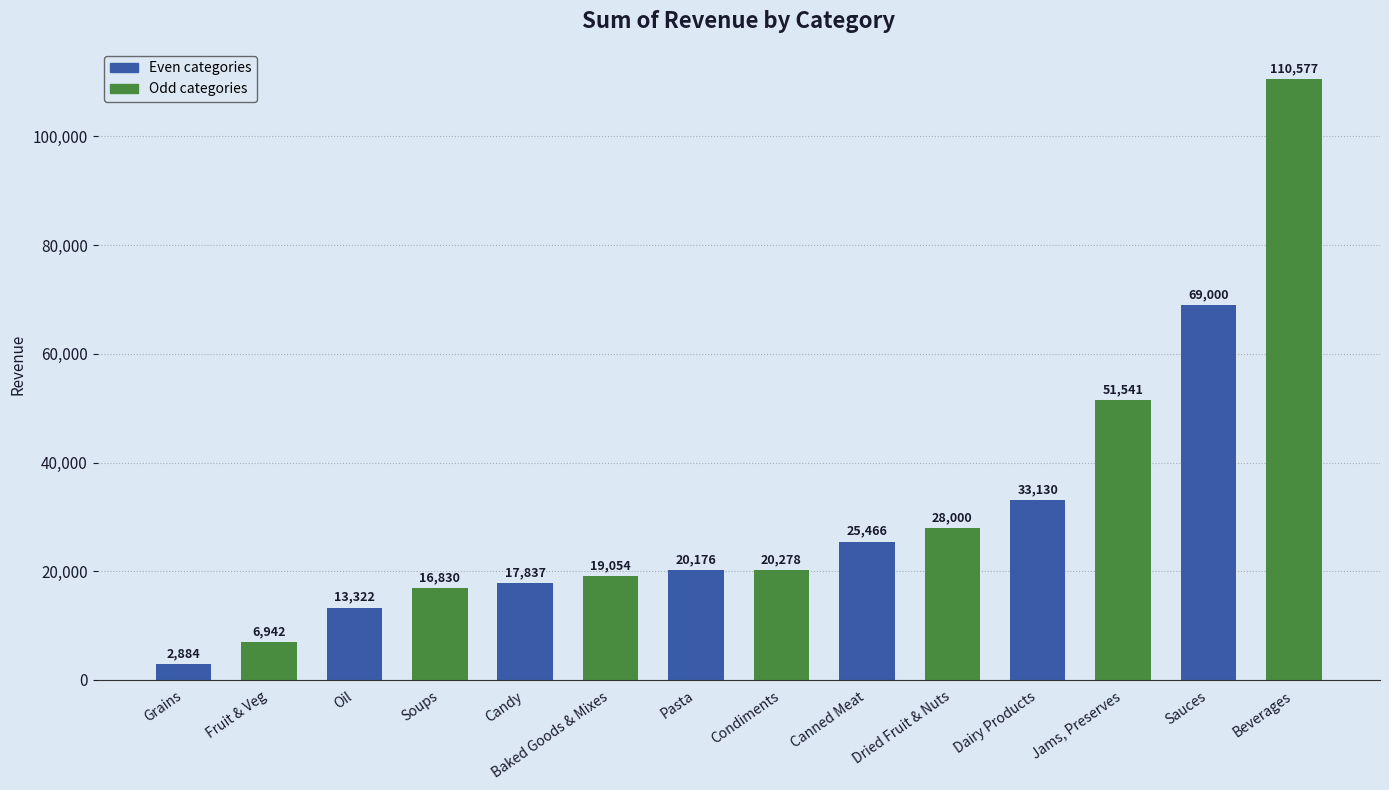

True or false: the data shows 20278.0 at Condiments.

True